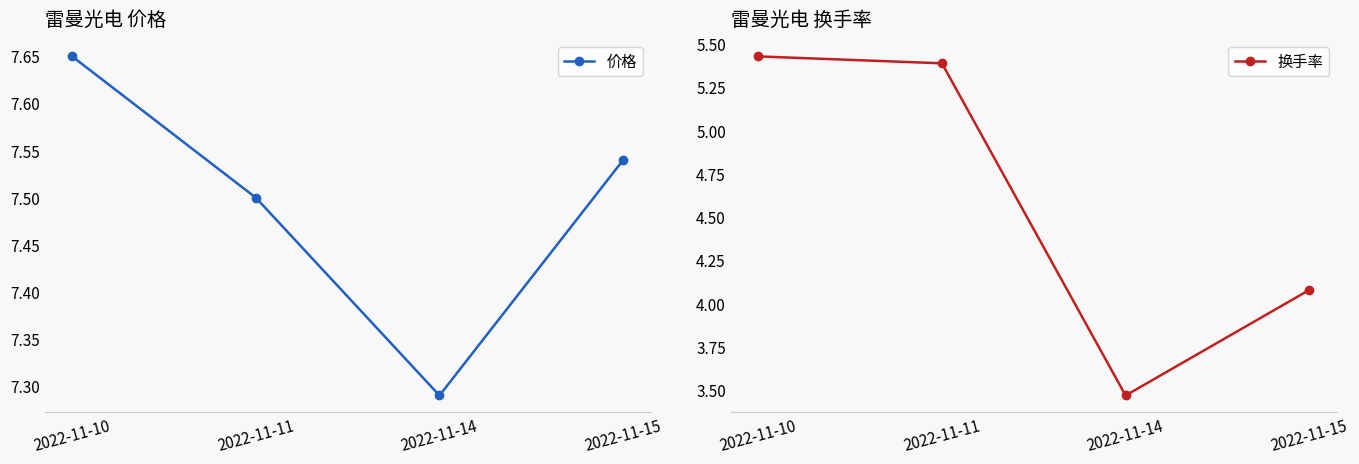

The 换手率 series shows 5.0 at 2022-11-14. True or false?

False